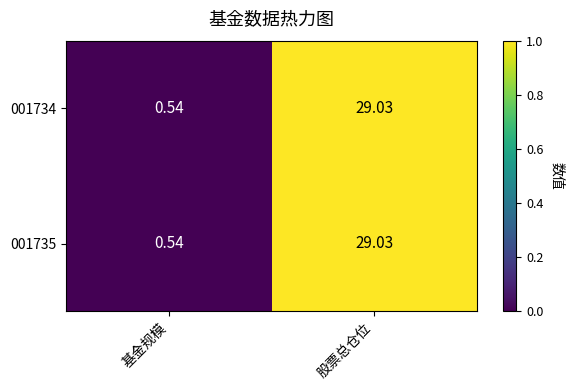

At which category does the chart reach its minimum across all series?

基金规模